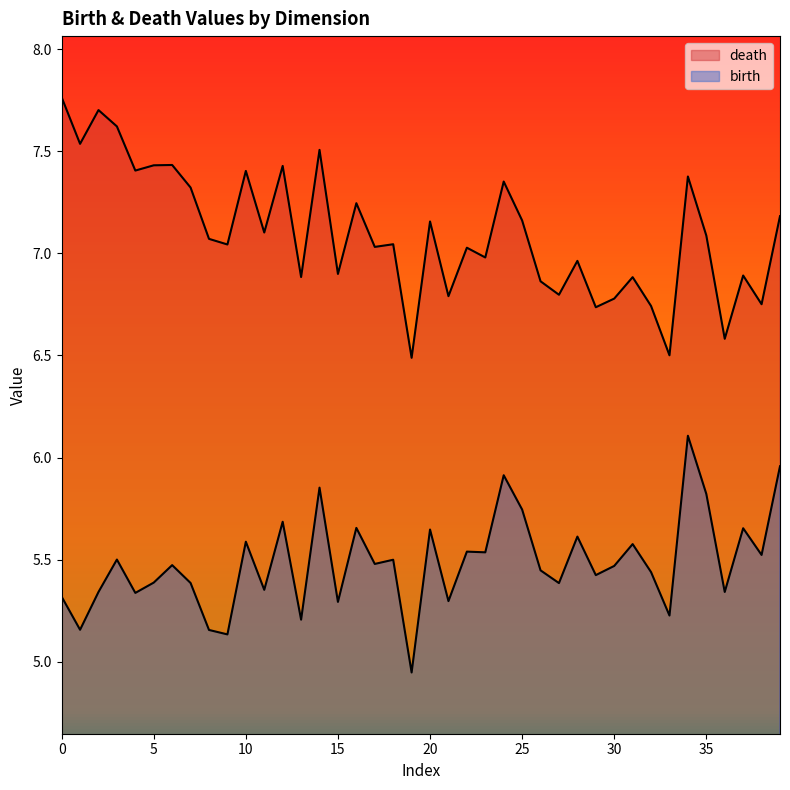

How many data points in birth are above 5?

39